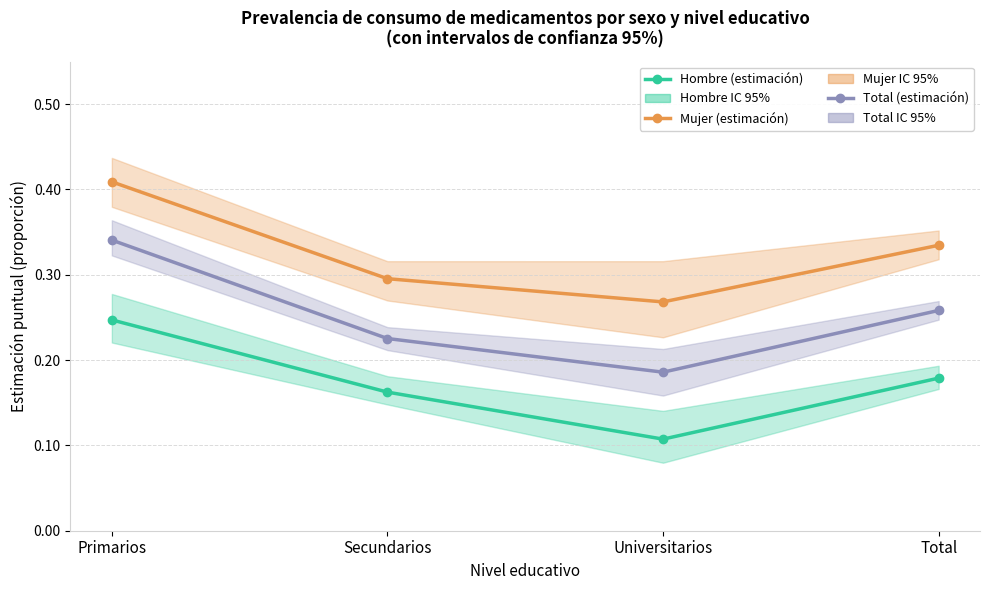

Between Primarios and Universitarios, which series saw the biggest shift?

Total